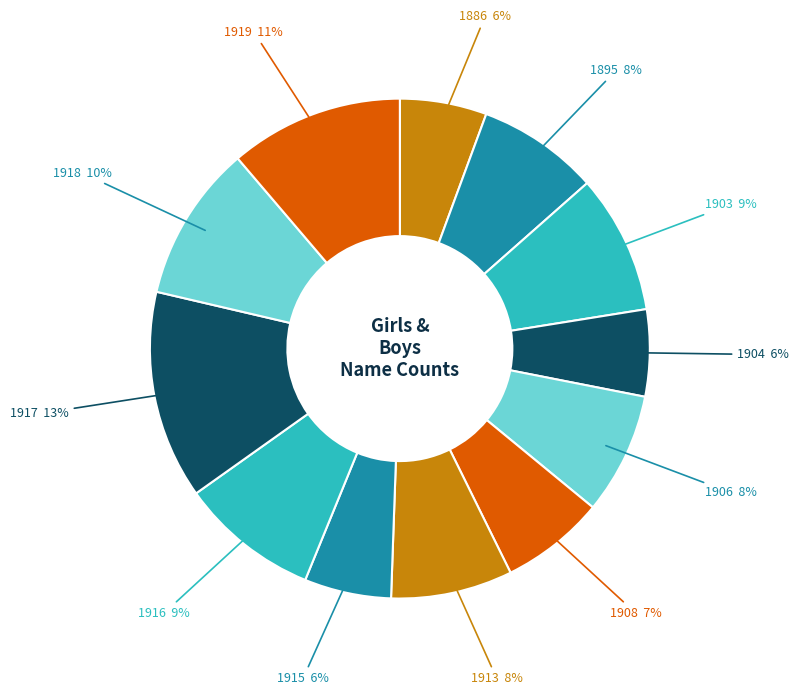

Count the number of slices in the pie.

12